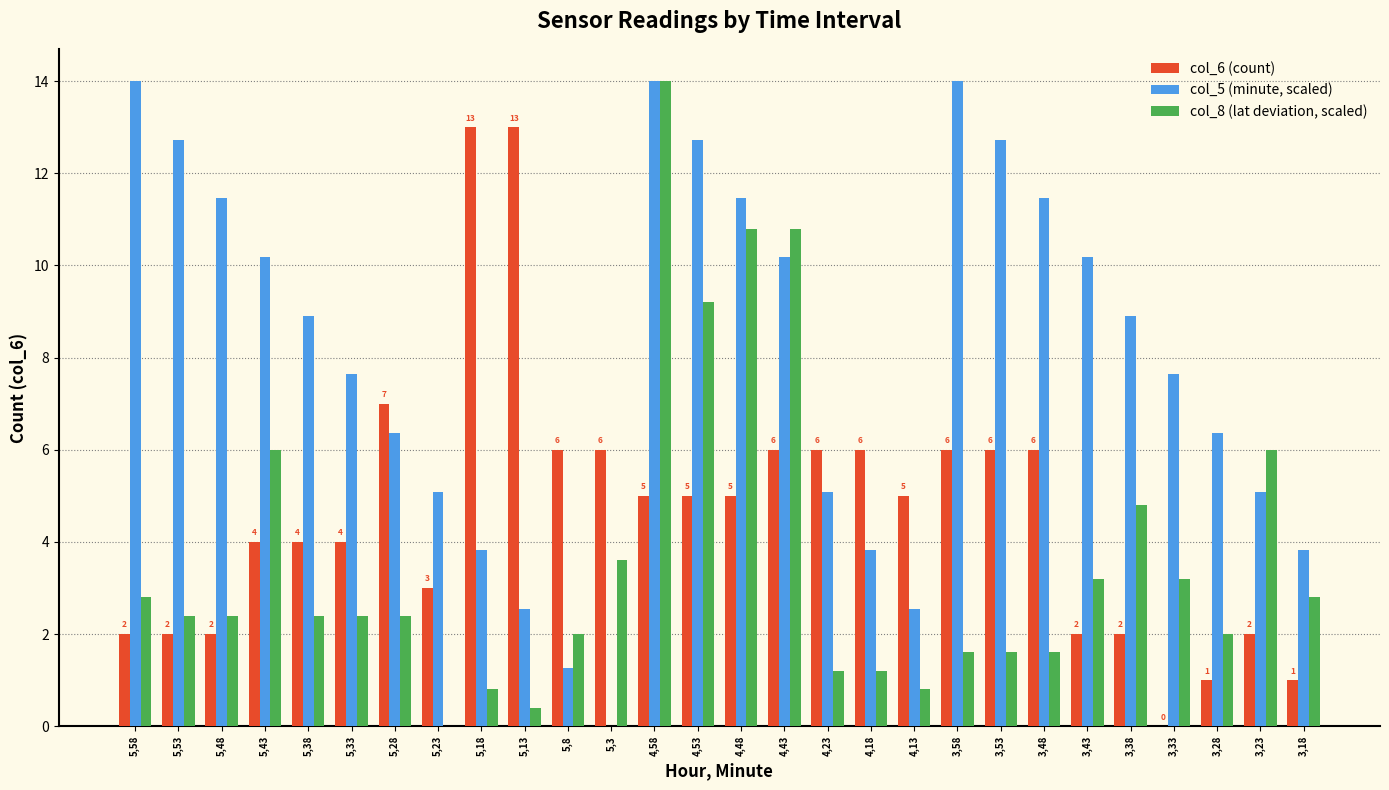

How many series are shown in this chart?

3